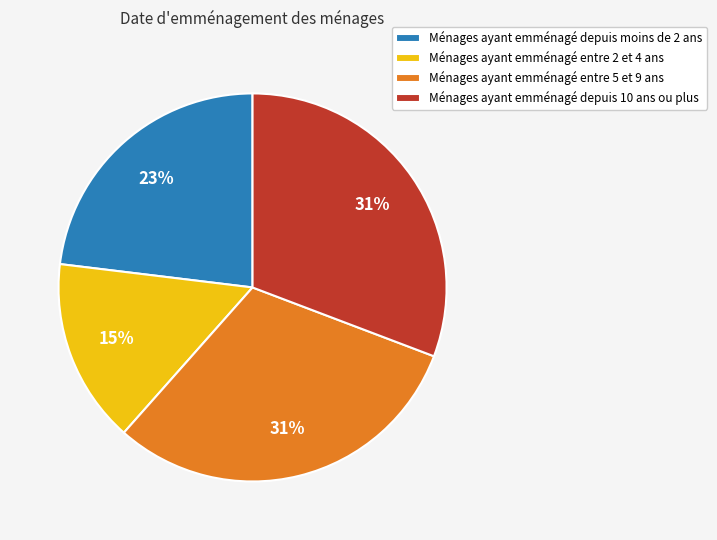

Is it true that Ménages ayant emménagé entre 5 et 9 ans is 31% of the pie?

True